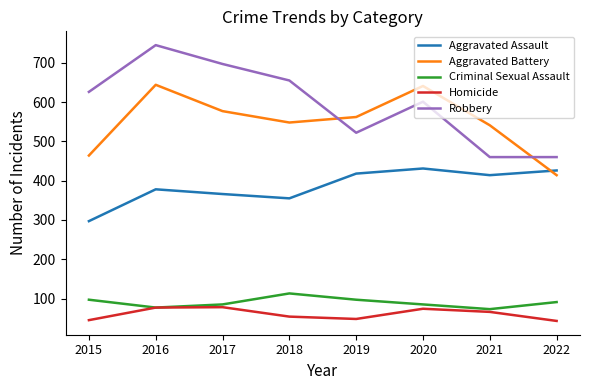

Rank the series at 2021 from highest to lowest value.

Aggravated Battery, Robbery, Aggravated Assault, Criminal Sexual Assault, Homicide